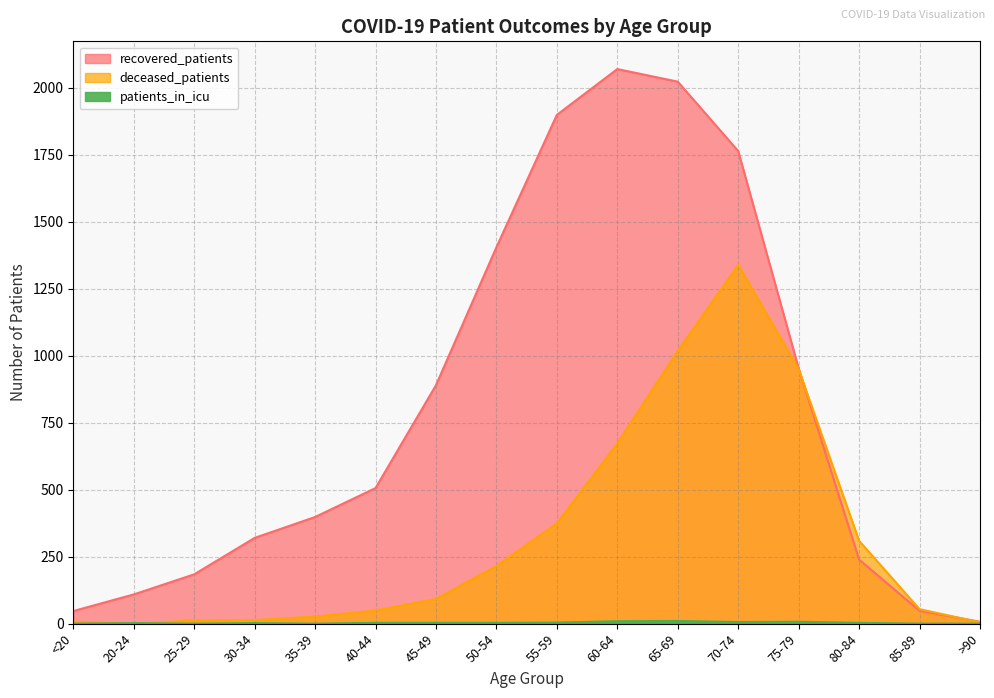

Reading right to left, list all the values displayed in this chart.

recovered_patients: 7	48	239	953	1764	2023	2070	1899	1405	890	506	398	320	184	109	47
deceased_patients: 5	54	309	950	1339	1018	673	374	215	92	49	26	13	12	0	7
patients_in_icu: 0	0	3	7	6	10	9	4	3	3	3	0	2	0	2	0